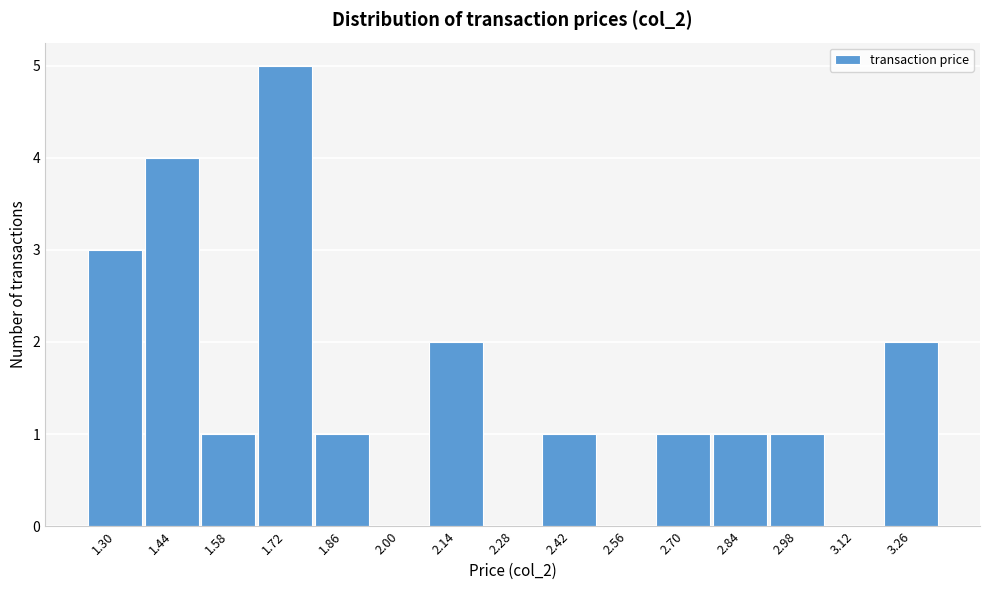

Reading left to right, transcribe all the data shown in this chart.

1.30=3	1.44=4	1.58=1	1.72=5	1.86=1	2.00=0	2.14=2	2.28=0	2.42=1	2.56=0	2.70=1	2.84=1	2.98=1	3.12=0	3.26=2